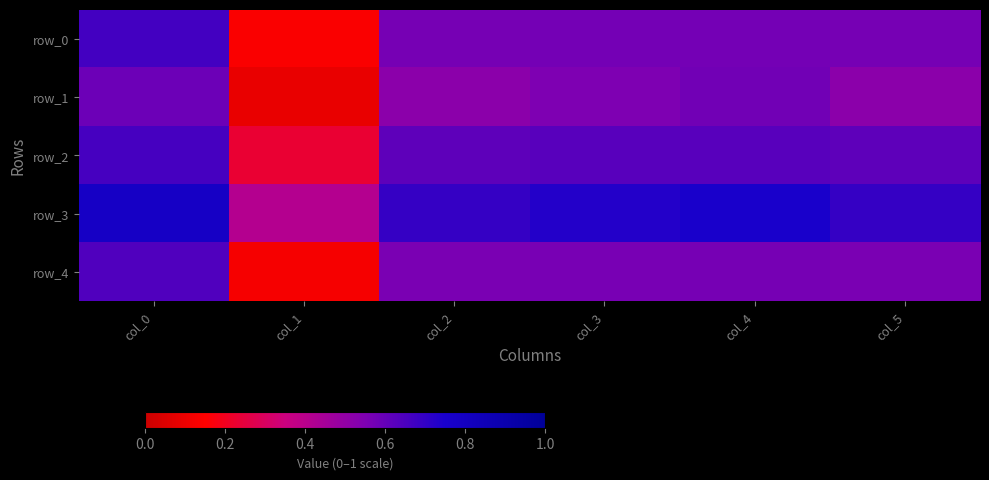

How many row_0 values are between 0 and 1?

6